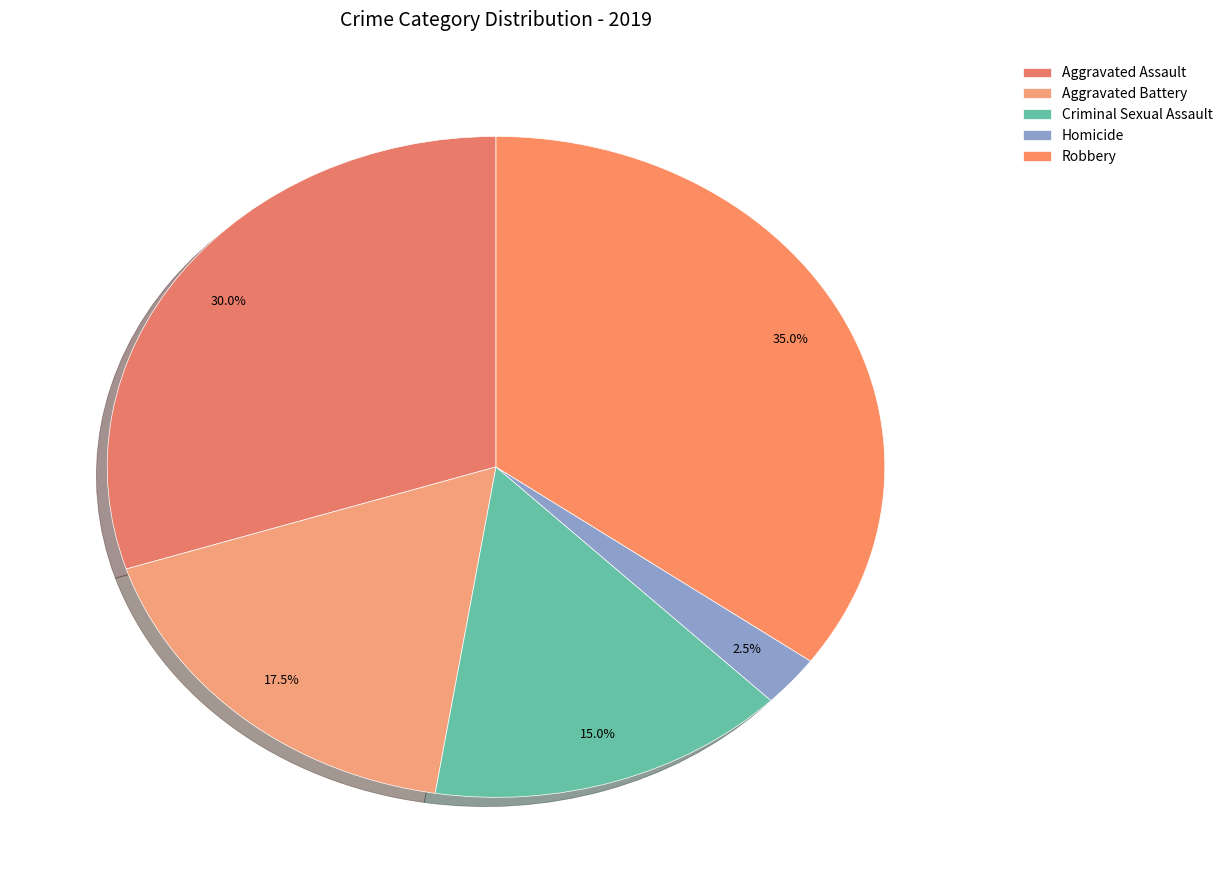

Approximately how many times larger is the value at Aggravated Assault compared to Robbery?

0.9